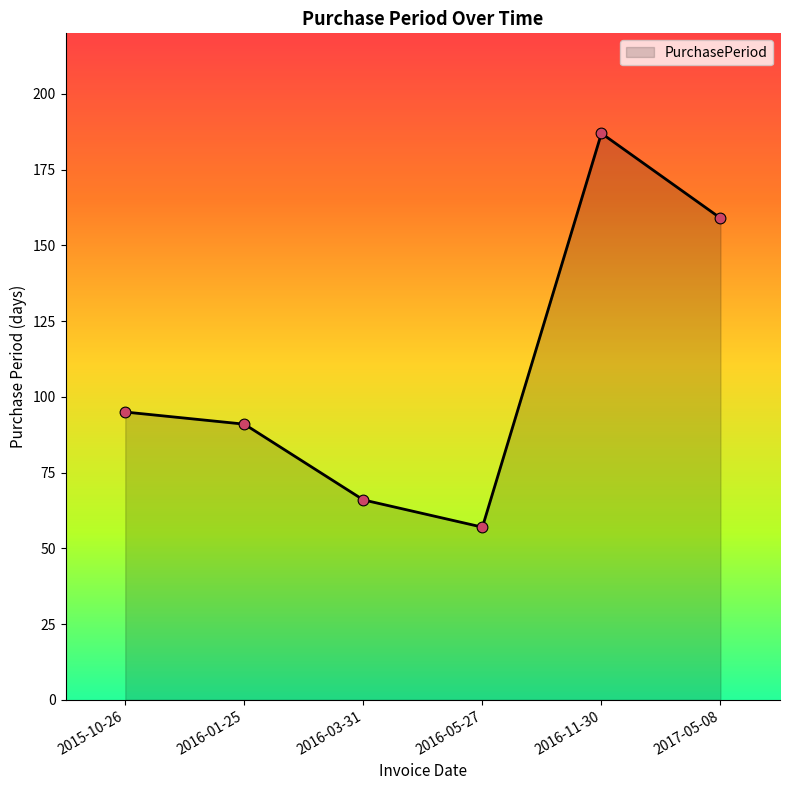

What is the change in value from 2016-01-25 to 2016-03-31?

-25